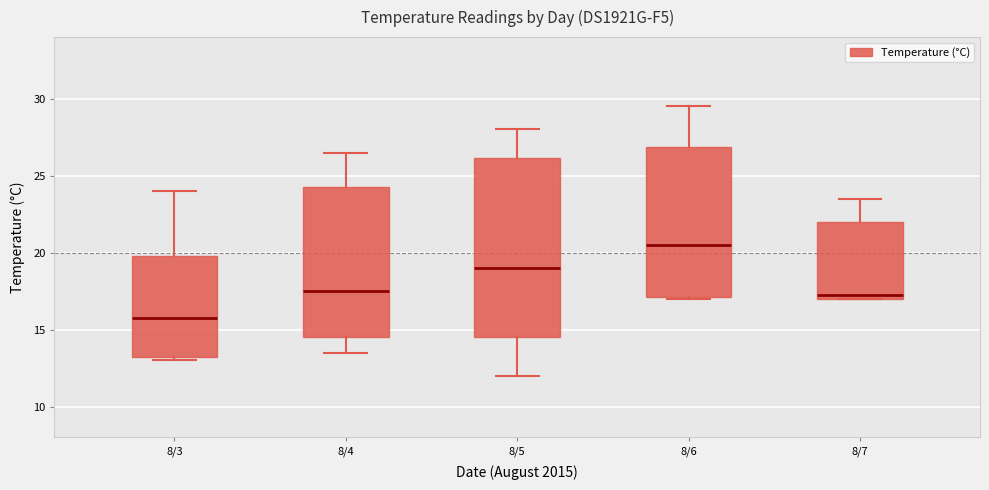

Which box is the tallest, from its lower edge to its upper edge?

8/5